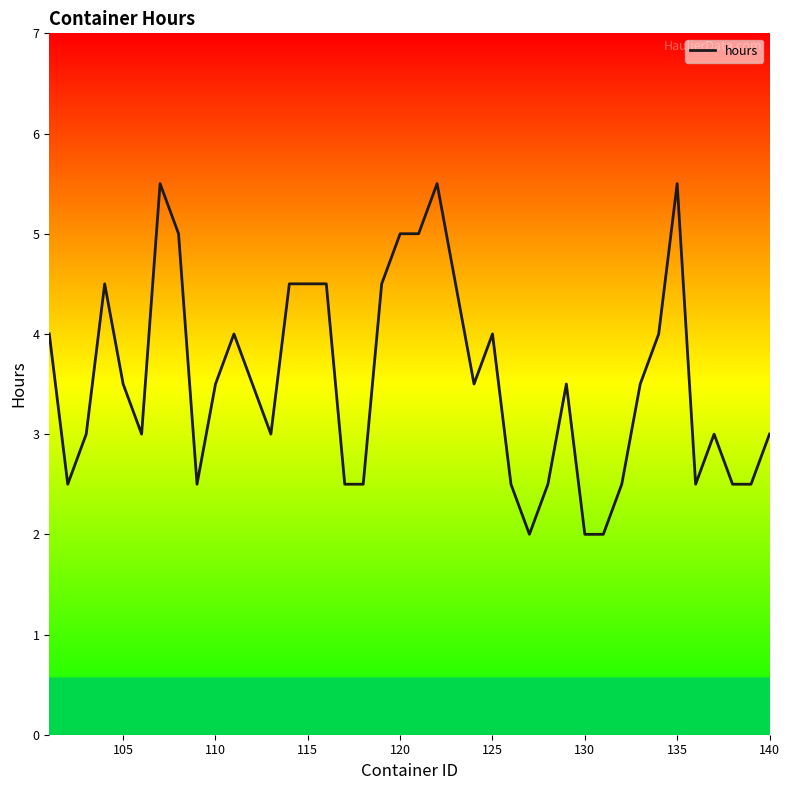

What is the smallest value displayed?

2.0